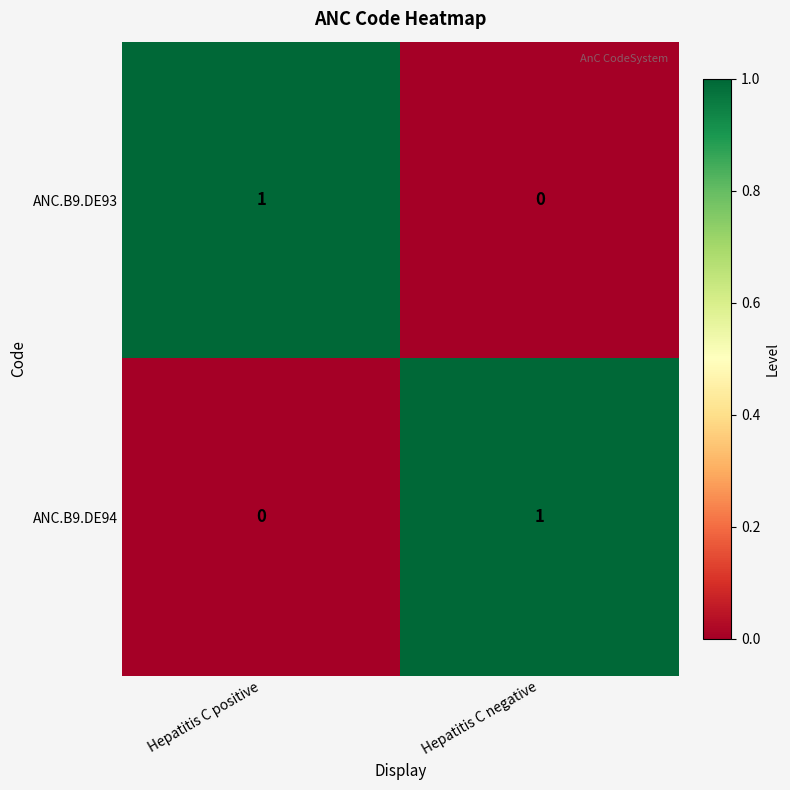

Which category has the lowest value in the ANC.B9.DE94 series?

Hepatitis C positive